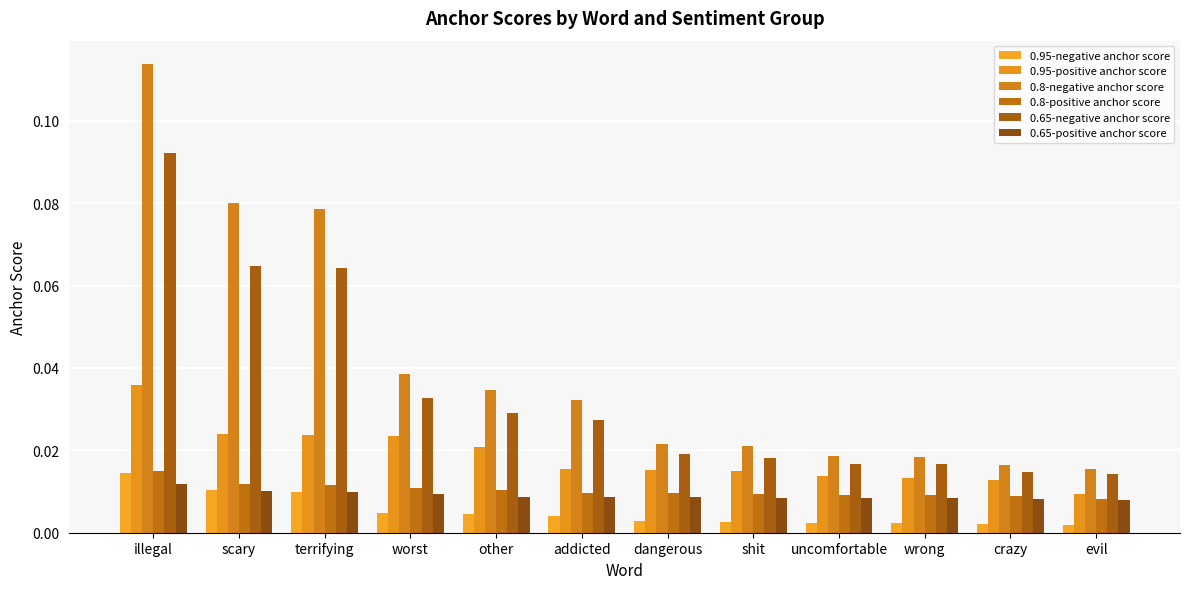

What position from the left is wrong?

10